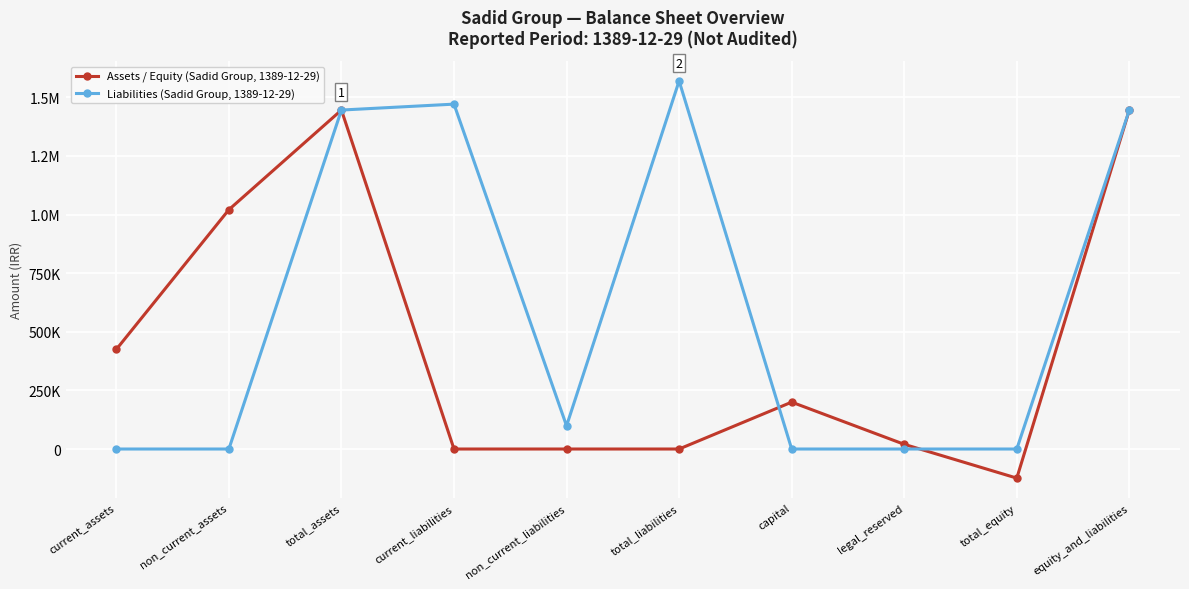

True or false: Assets / Equity (Sadid Group, 1389-12-29) has a value of 0 at current_liabilities.

True